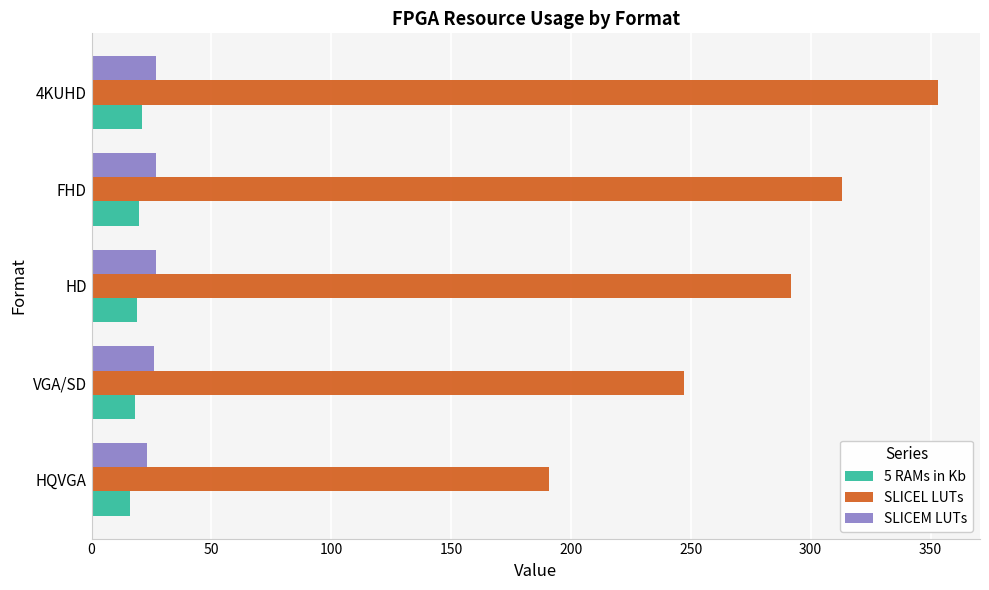

True or false: SLICEM LUTs has a value of 27.0 at HD.

True